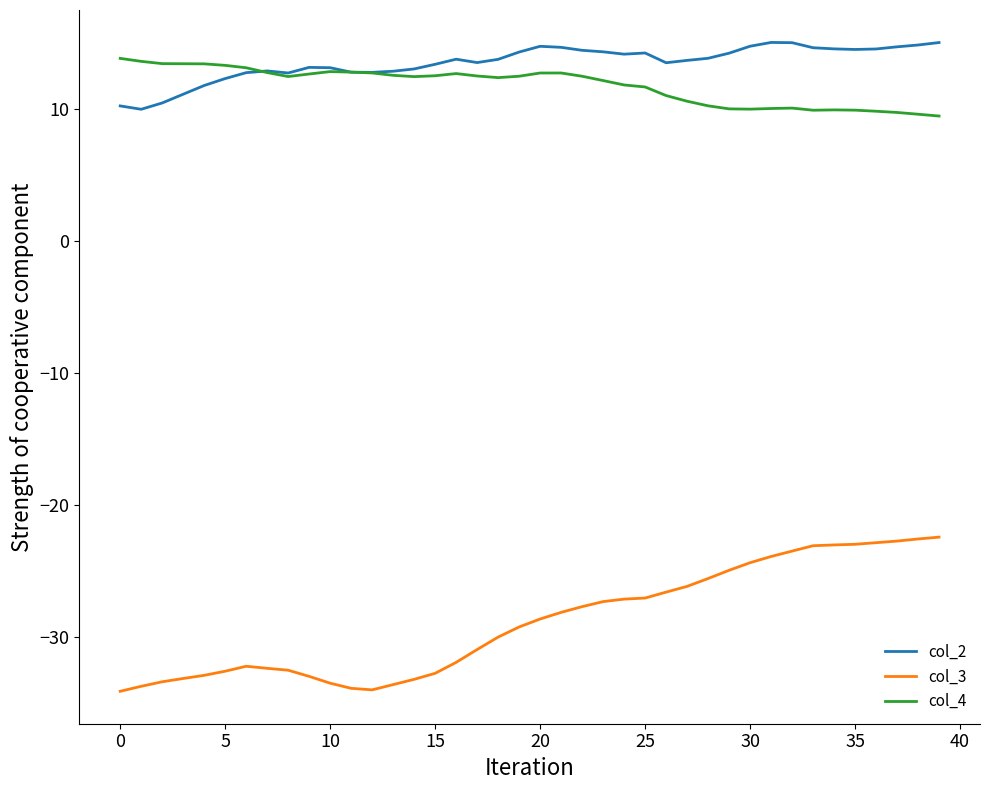

True or false: col_3 and col_4 intersect in this chart.

False